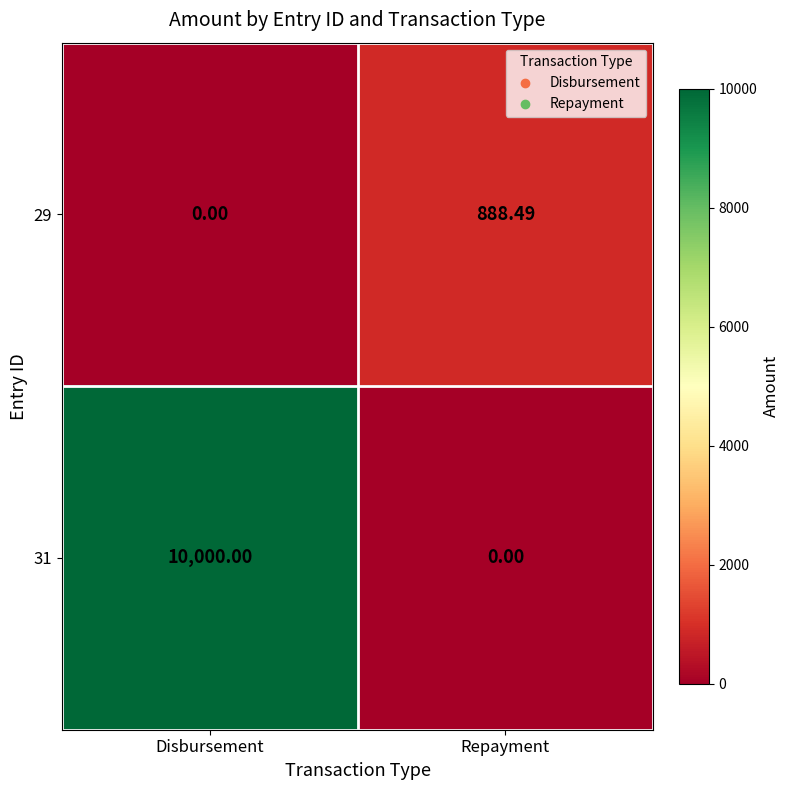

Is the value of 31 at Disbursement greater than the value of 29 at Disbursement?

Yes